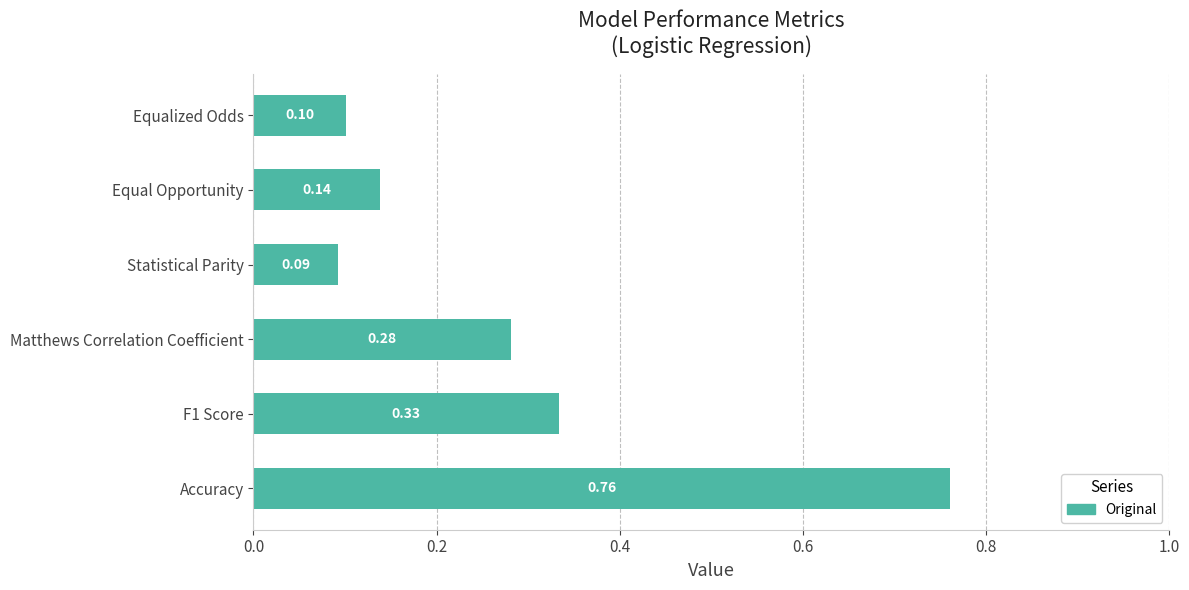

List the labels in order of value, smallest first.

Statistical Parity, Equalized Odds, Equal Opportunity, Matthews Correlation Coefficient, F1 Score, Accuracy